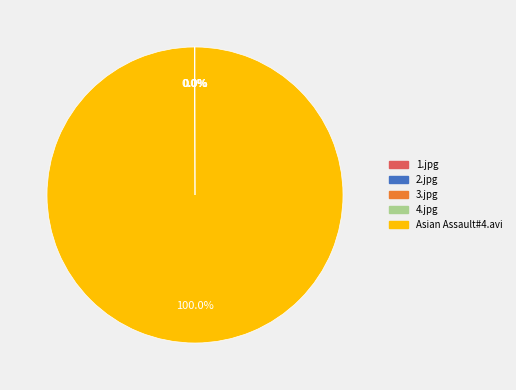

What is the largest slice in the pie chart?

Asian Assault#4.avi